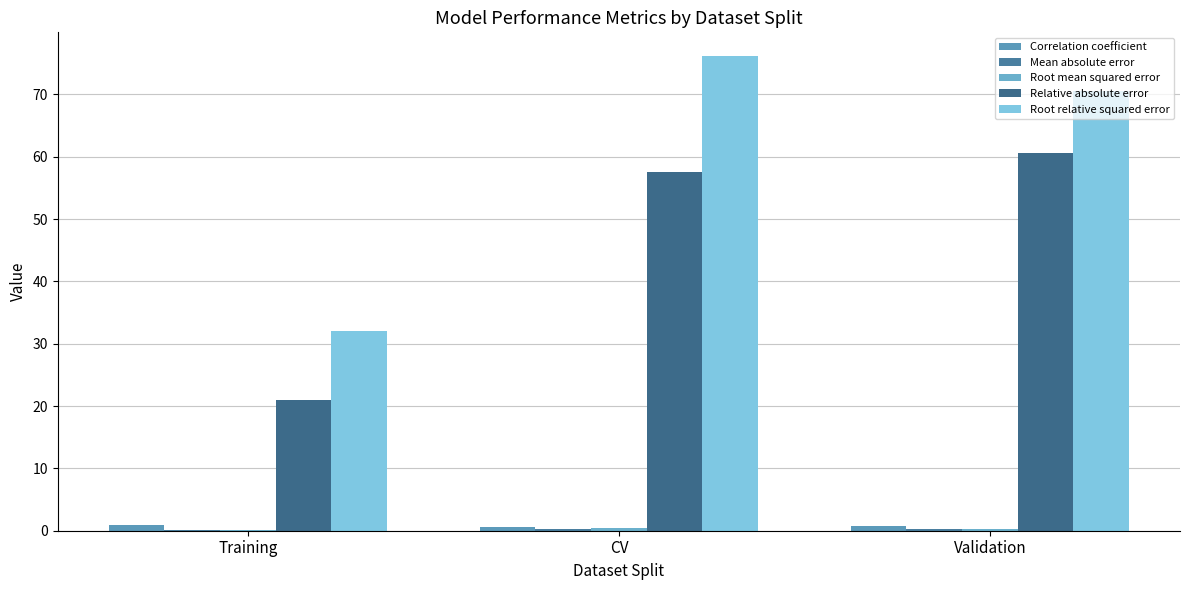

Rank the series by their maximum value, from lowest to highest.

Mean absolute error, Root mean squared error, Correlation coefficient, Relative absolute error, Root relative squared error